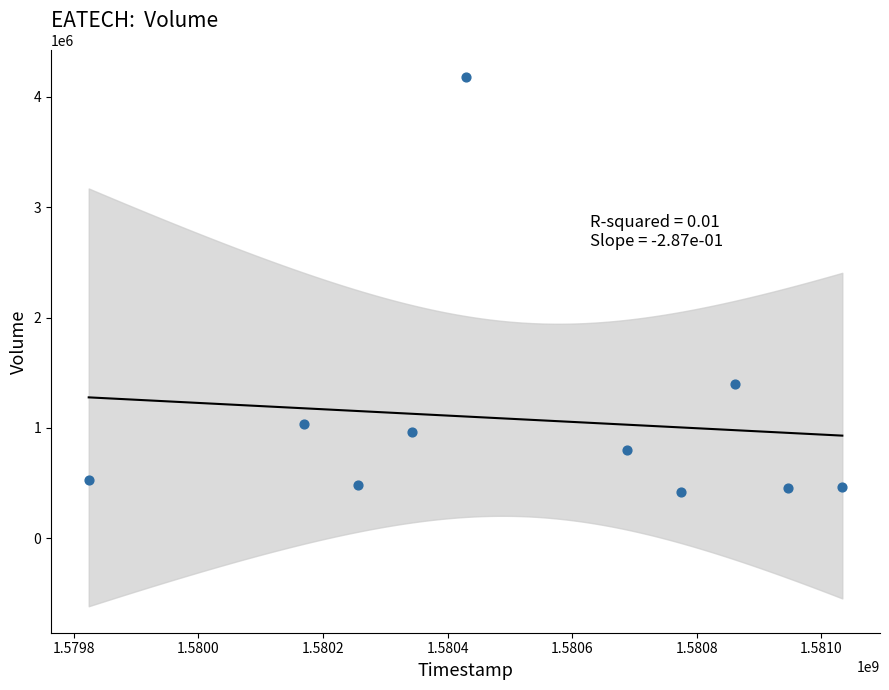

What Y value in the scatter plot is closest to 2299150?

1402200